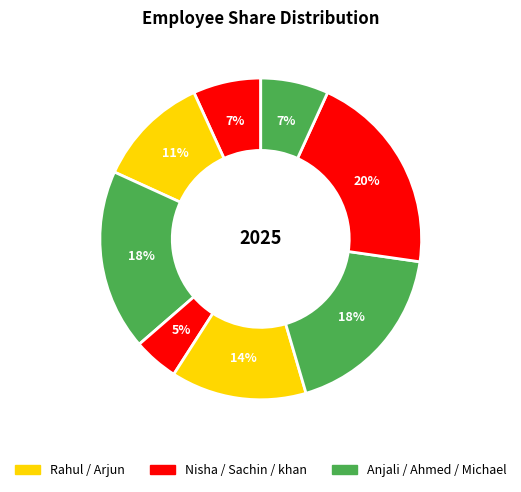

How many slices are in this pie chart?

8